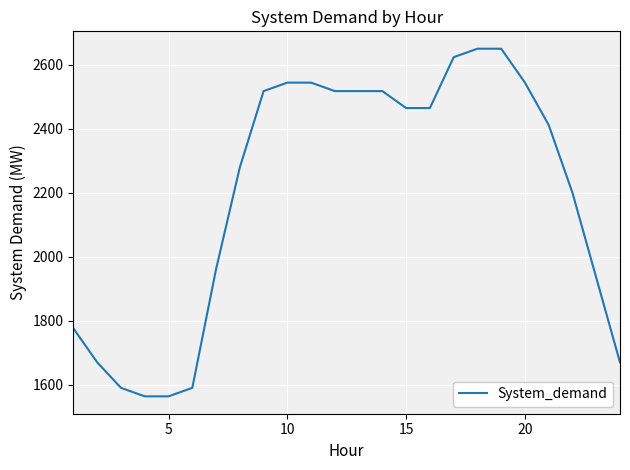

What is the difference between the maximum and minimum values?

1086.7